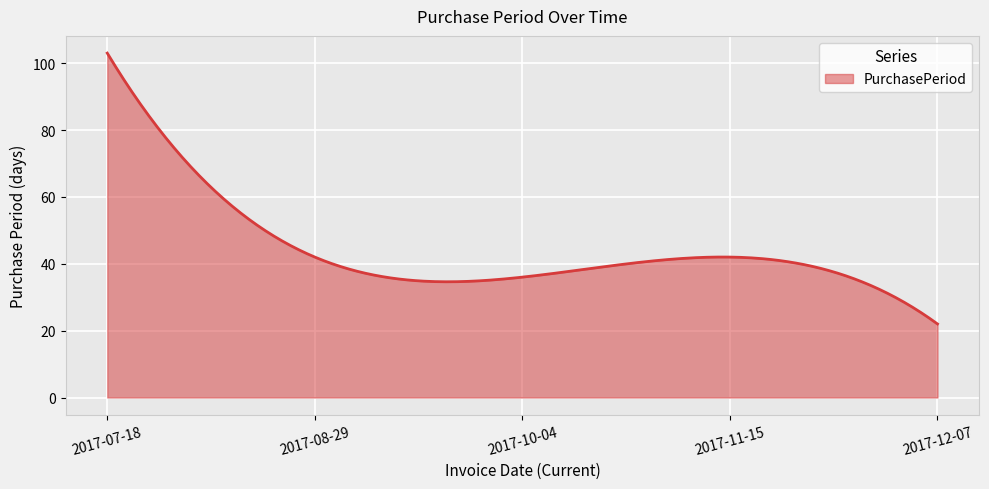

What is the minimum value shown in the chart?

22.0